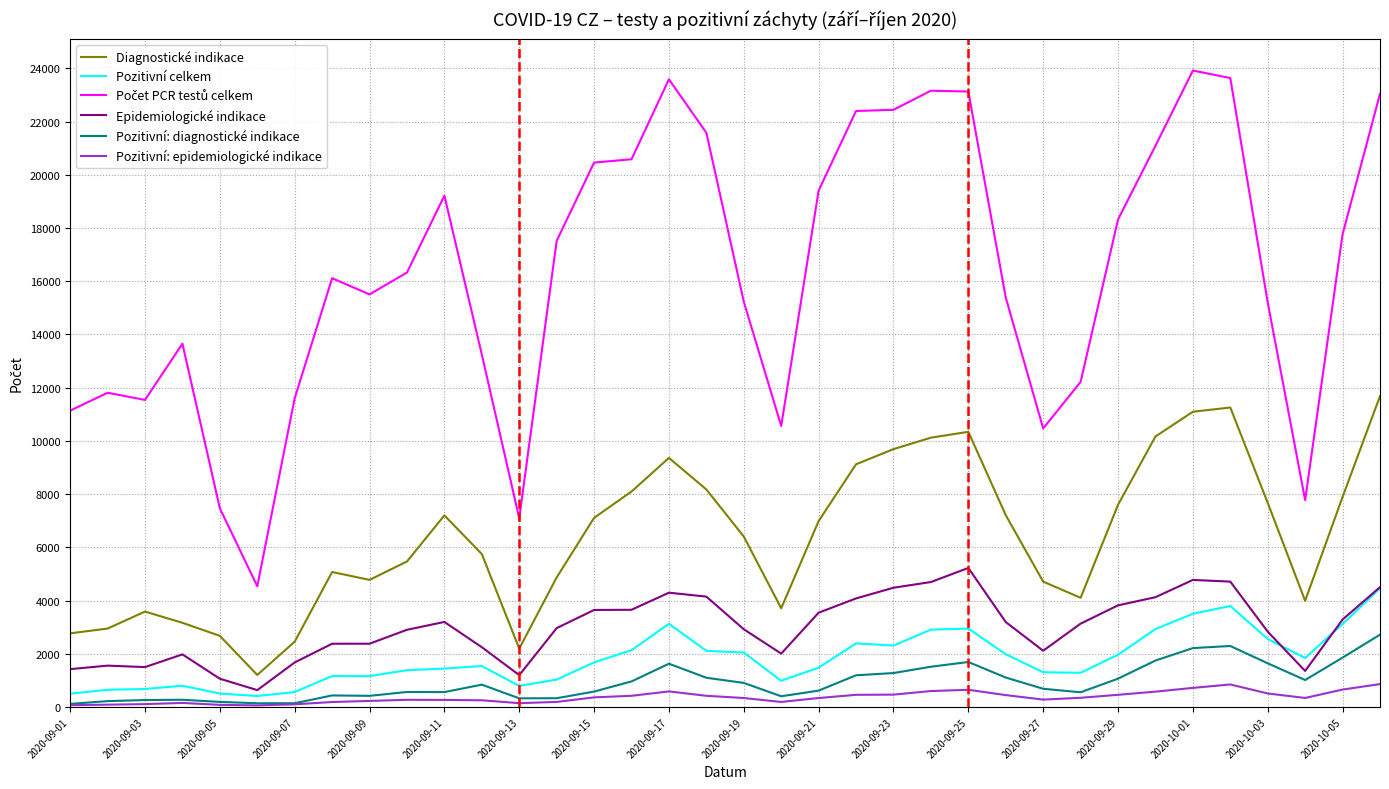

True or false: Pozitivní: epidemiologické indikace and Diagnostické indikace intersect in this chart.

False